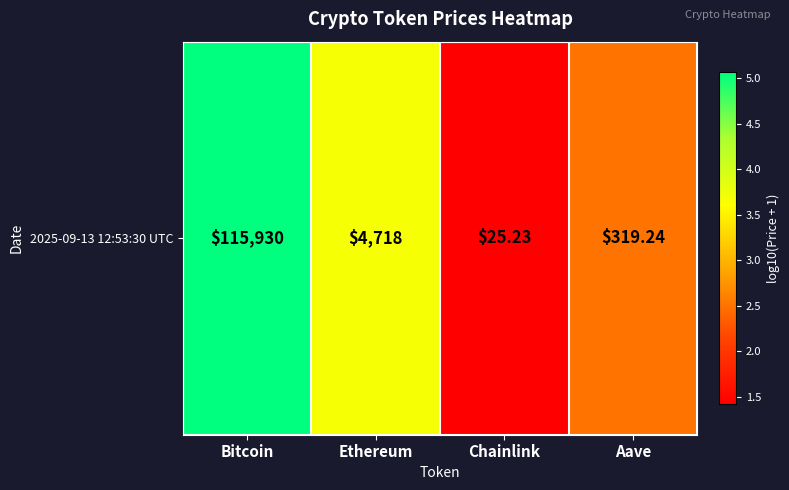

Between Ethereum and Aave, which is larger?

Ethereum